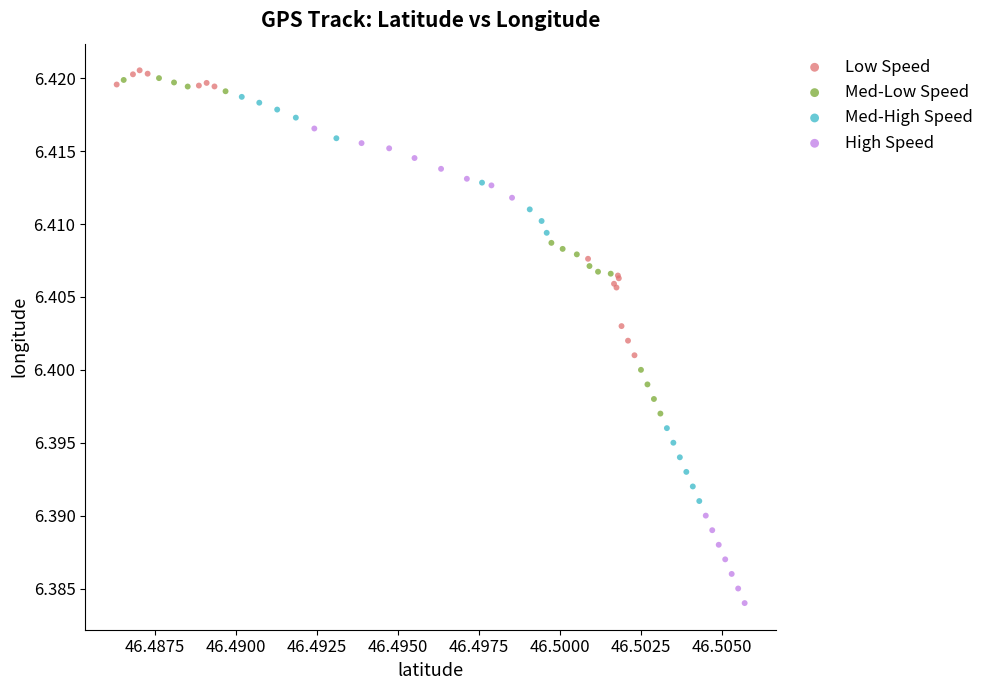

Which series reaches the maximum Y coordinate?

Low Speed